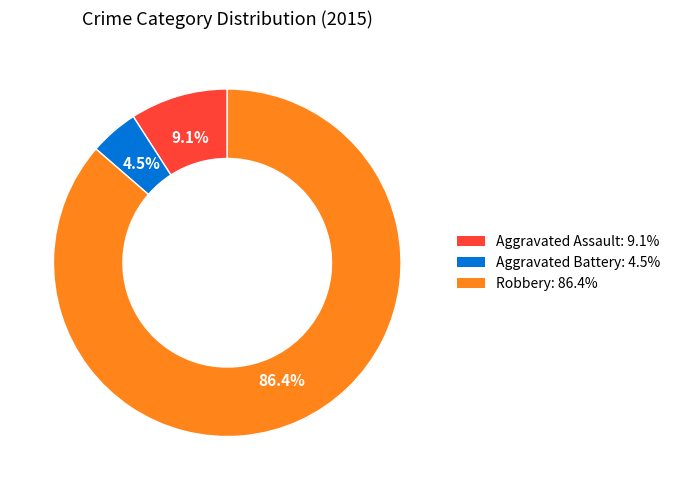

Is there any slice that represents more than half of the pie?

Yes